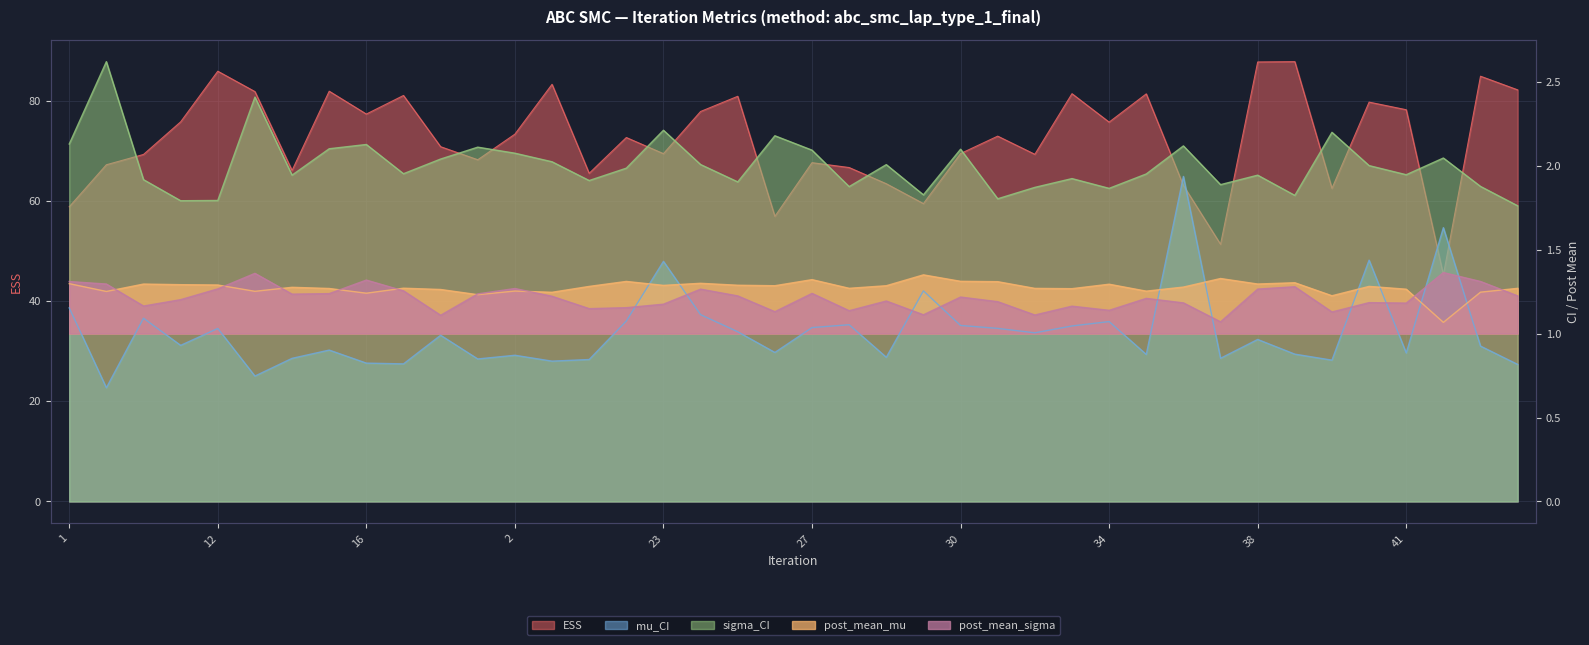

Which series has the widest spread of values?

ESS